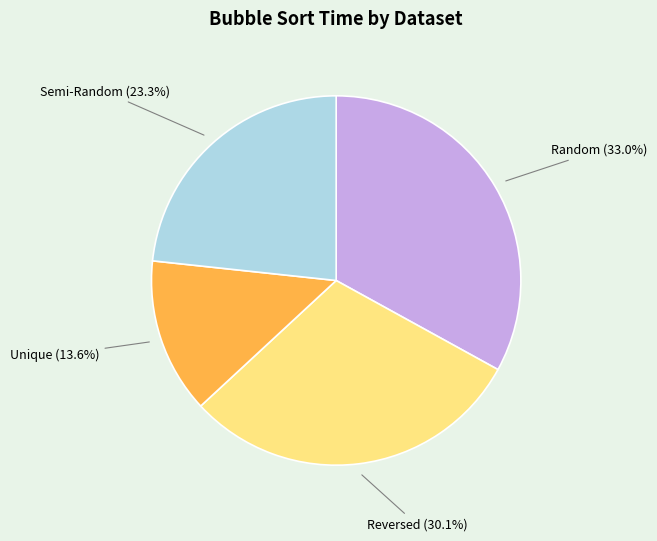

Is Unique the majority of the pie?

No